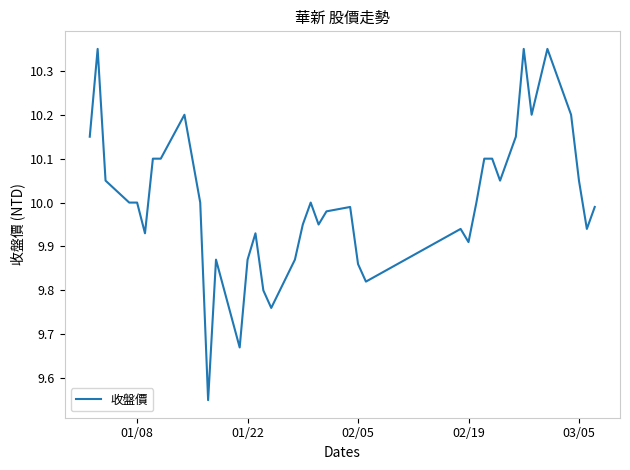

How many categories are shown in the chart?

40